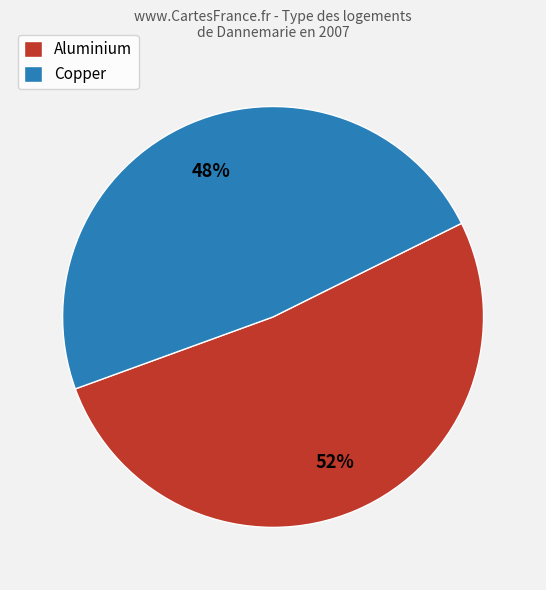

Which has a higher value, Aluminium or Copper?

Aluminium